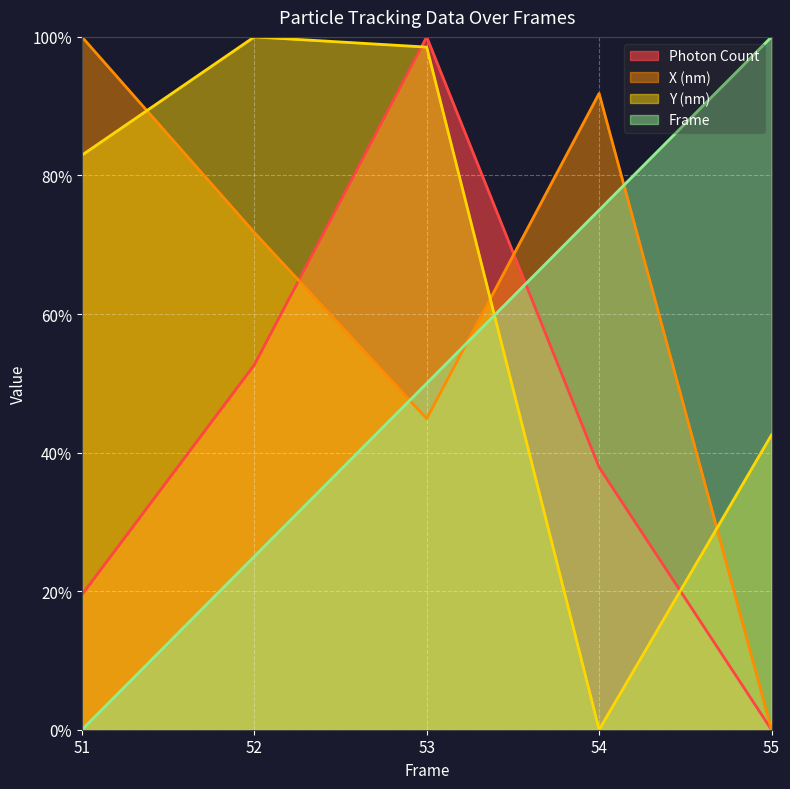

Which has a higher value, 53 or 51?

53